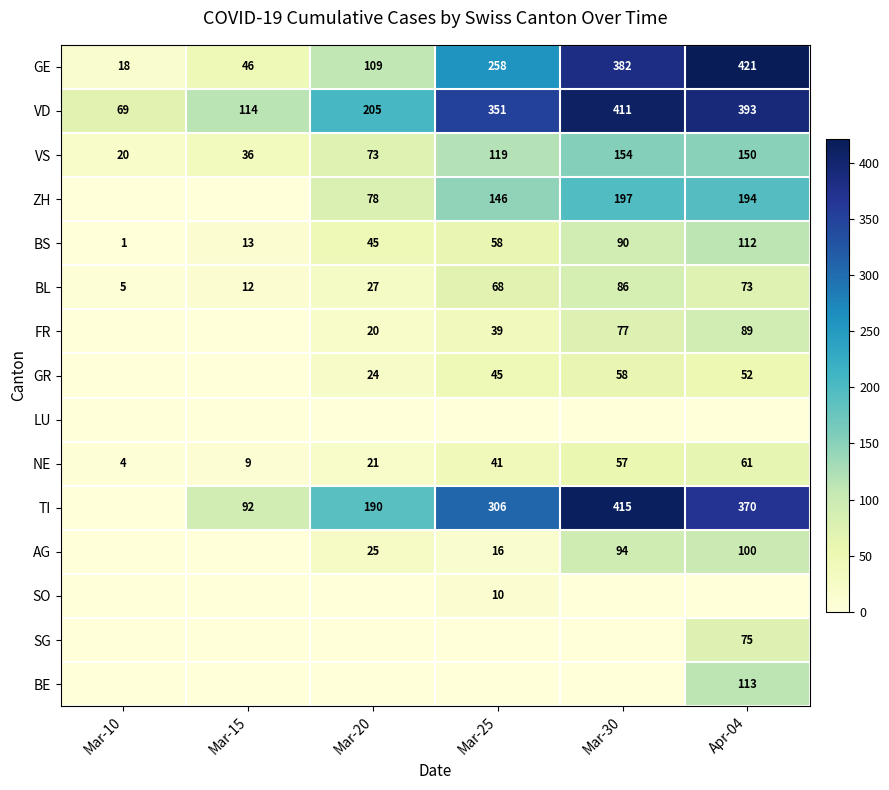

How many series are shown in this chart?

15